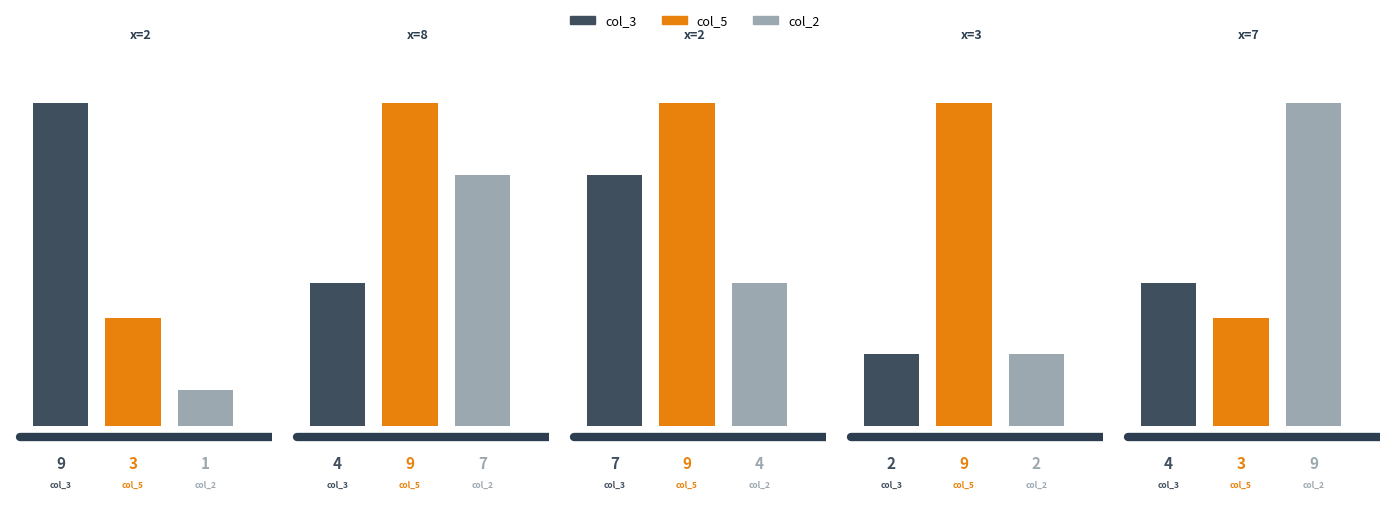

What is the smallest value displayed?

1